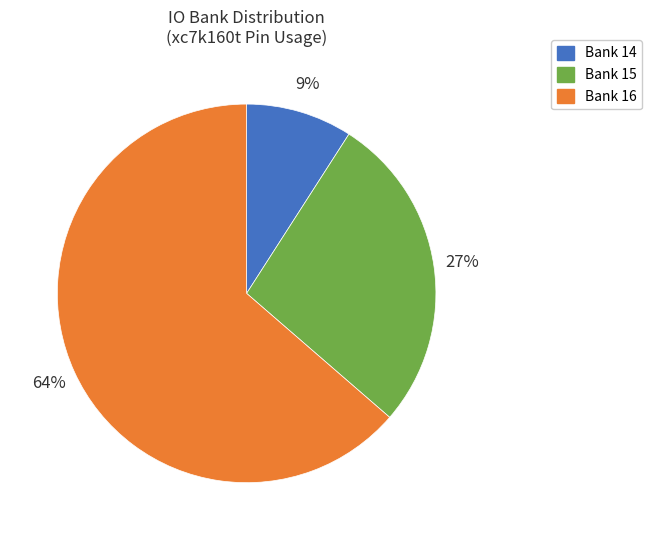

Count the number of slices in the pie.

3